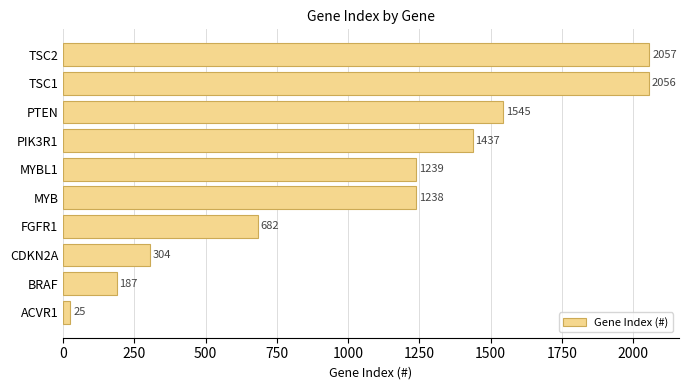

How many categories are shown in the chart?

10